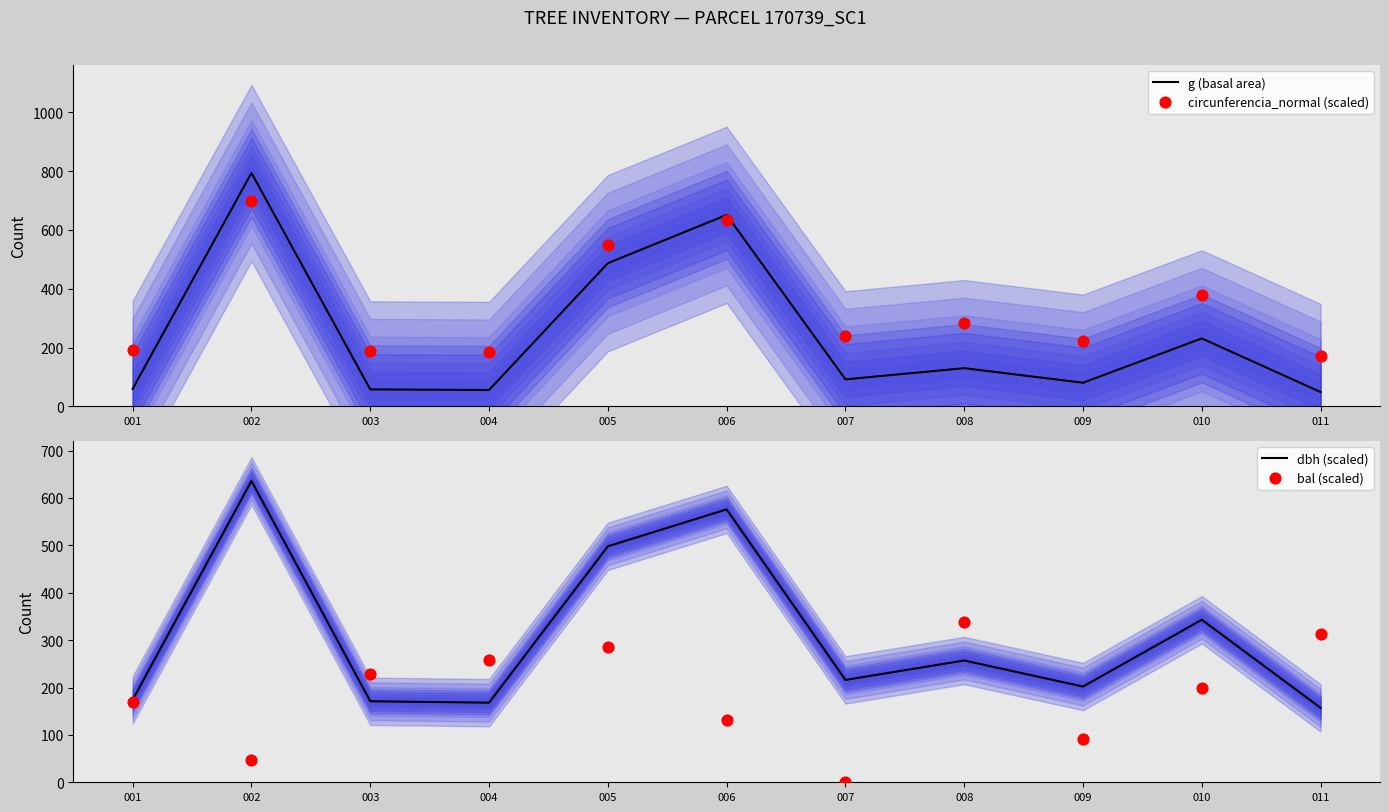

Which series has the largest total across all categories?

circunferencia_normal (scaled)